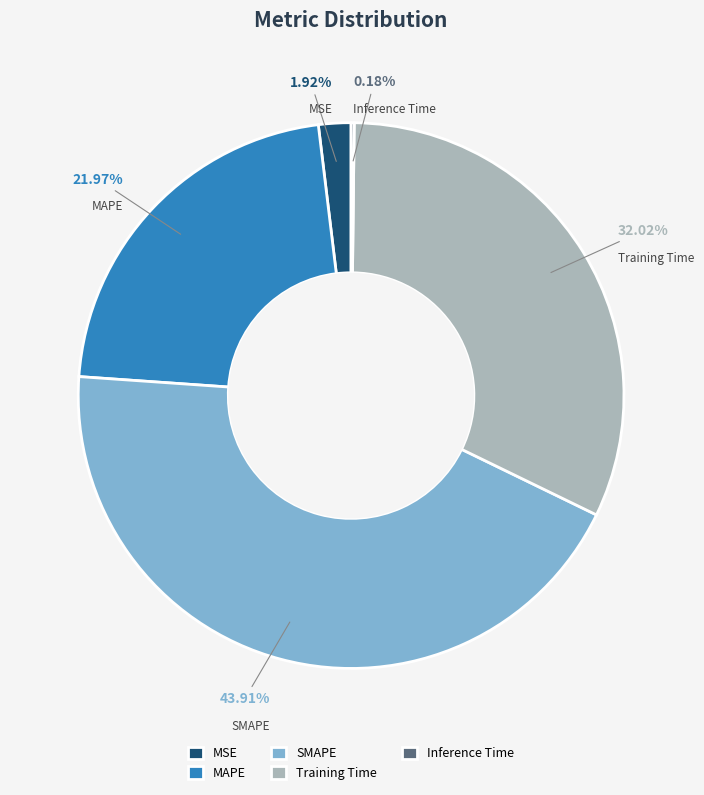

To the nearest percent, what is the difference between the largest and smallest slice percentages?

44%